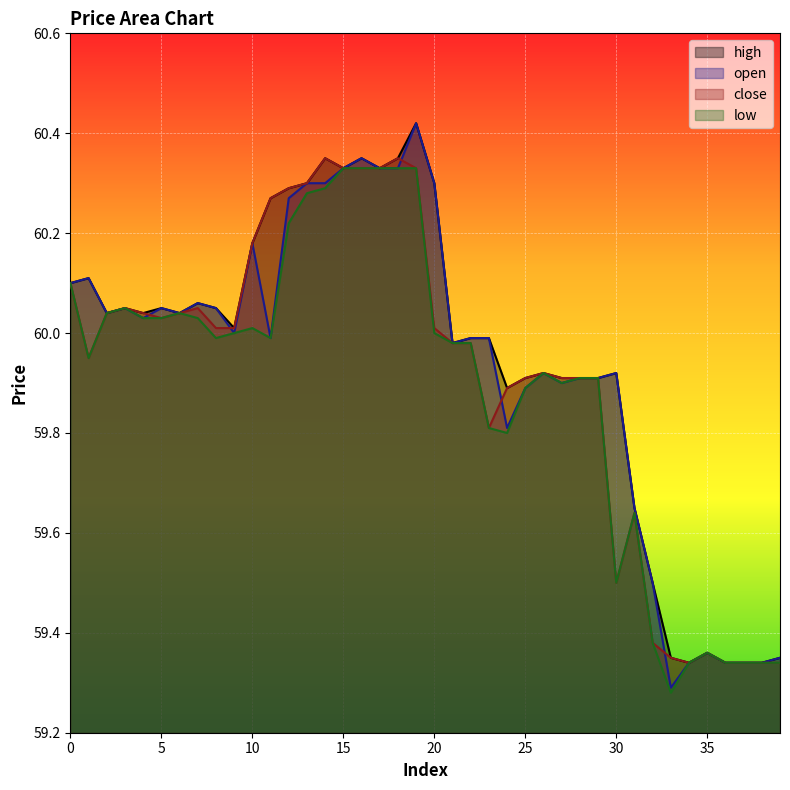

At 2, list the series in order from smallest to largest.

open, close, high, low